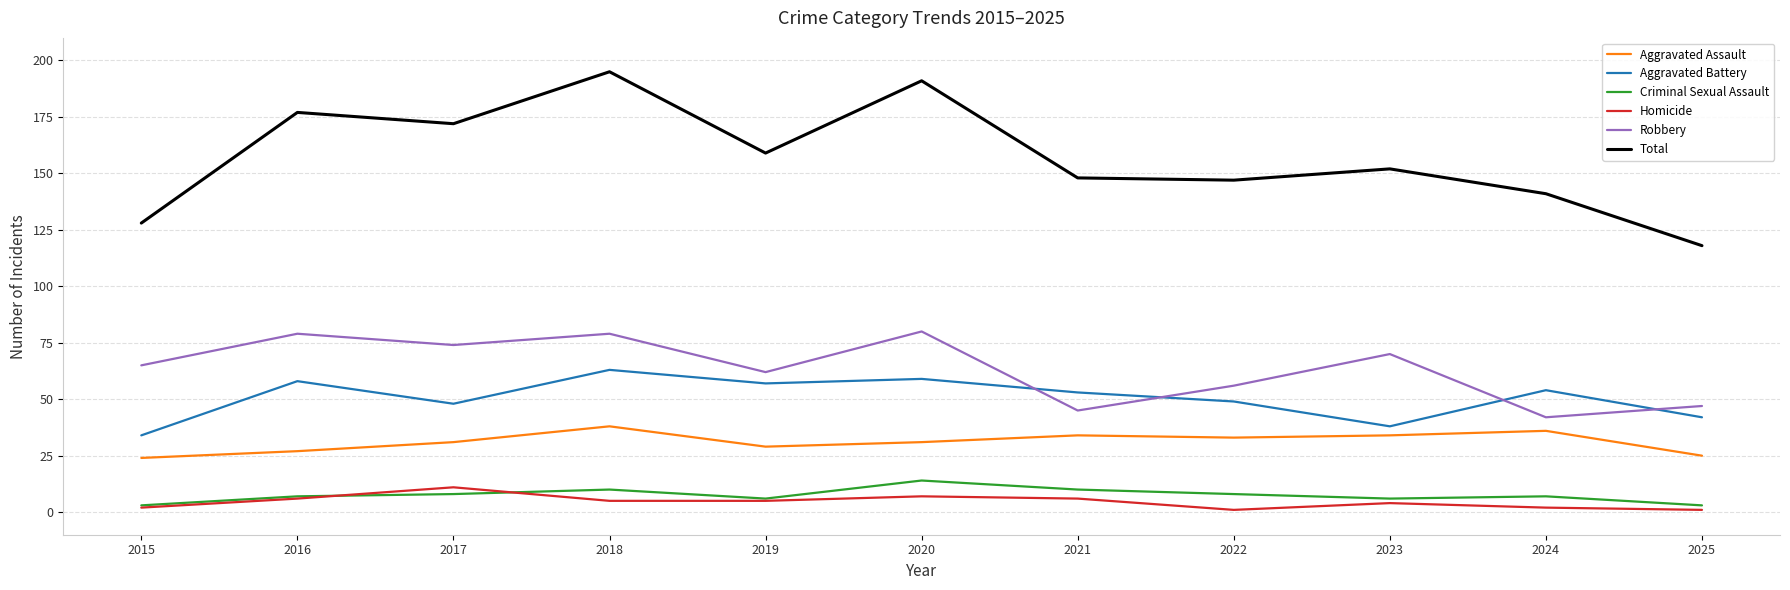

What is the maximum value shown in the chart?

195